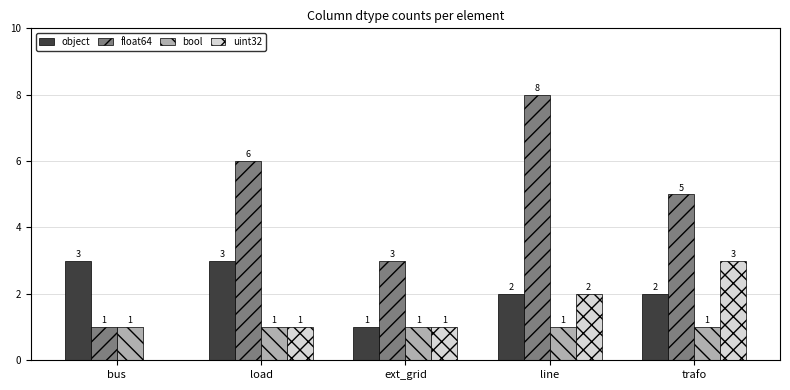

Is it true that bool equals 2 at trafo?

False